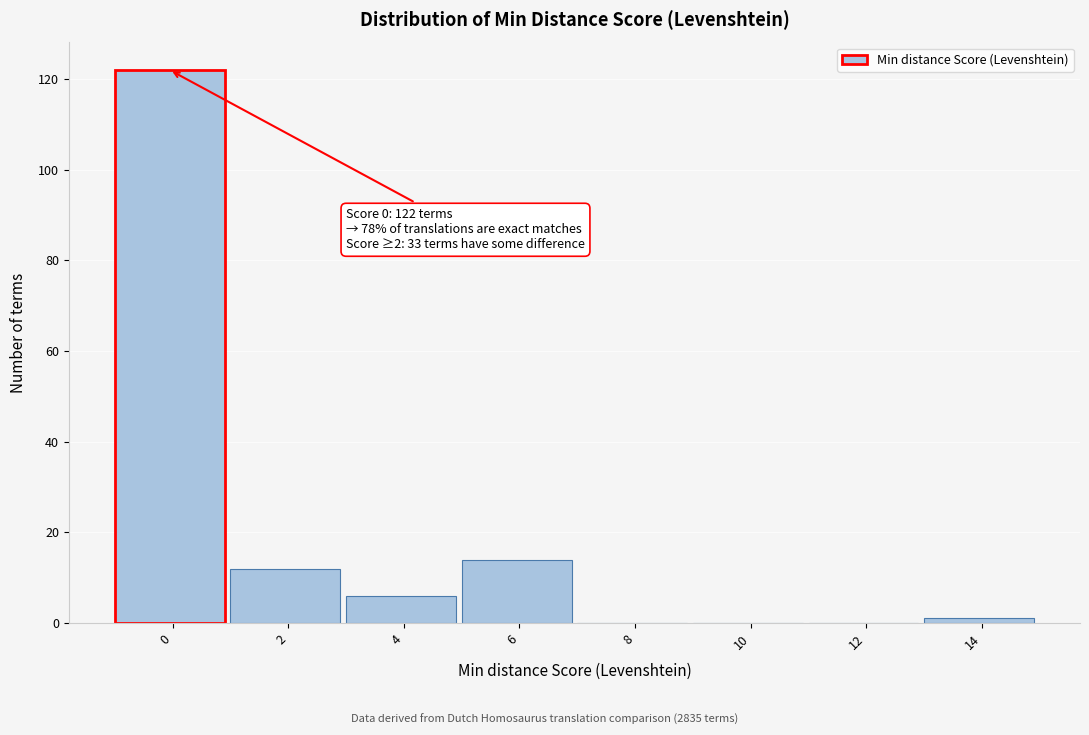

Reading right to left, what are all the values shown in this chart?

14=1	12=0	10=0	8=0	6=14	4=6	2=12	0=122